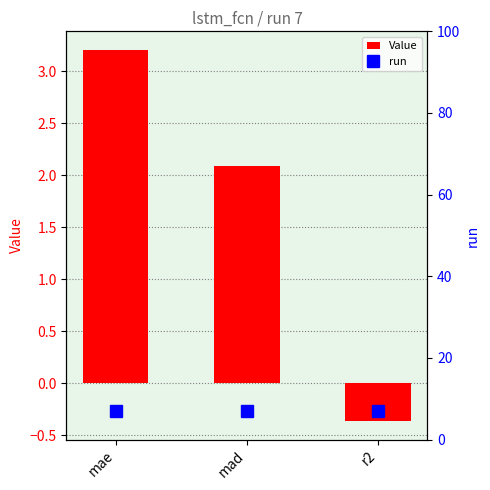

What position from the right is mad?

2